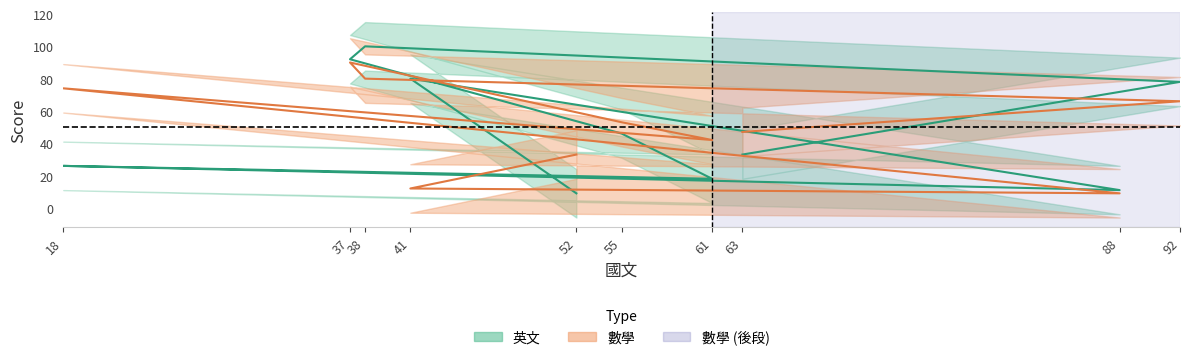

True or false: 數學 has more than 0 points higher than both neighbors.

True